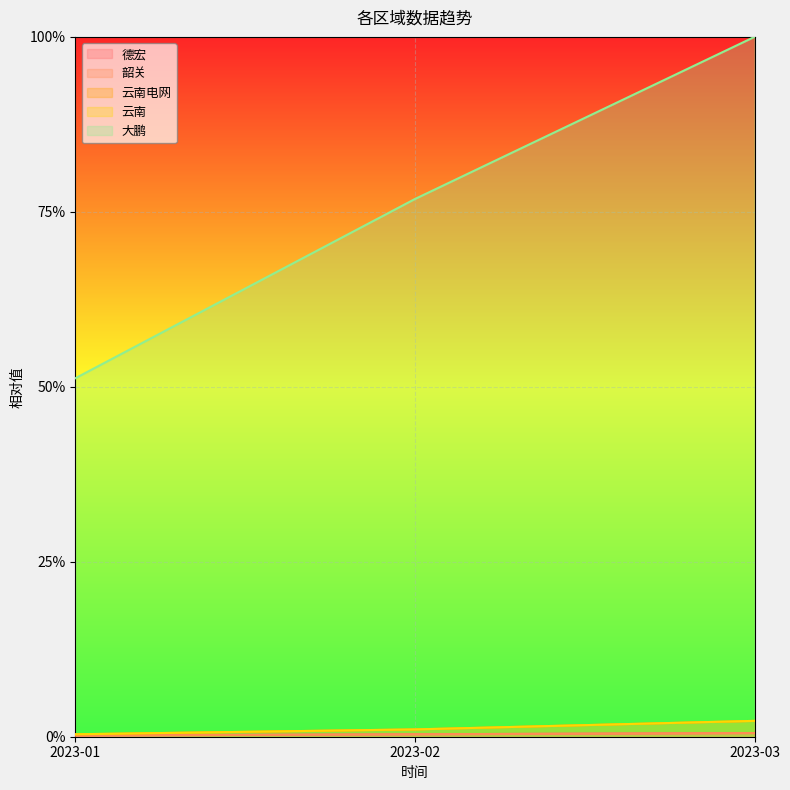

Reading left to right, what are all the values shown in this chart?

德宏: 2023-01=0.0	2023-02=0.0	2023-03=0.0
韶关: 2023-01=0.0	2023-02=0.0	2023-03=0.0
云南电网: 2023-01=0.0	2023-02=0.0	2023-03=0.0
云南: 2023-01=0.0	2023-02=0.0	2023-03=0.0
大鹏: 2023-01=0.5	2023-02=0.8	2023-03=1.0